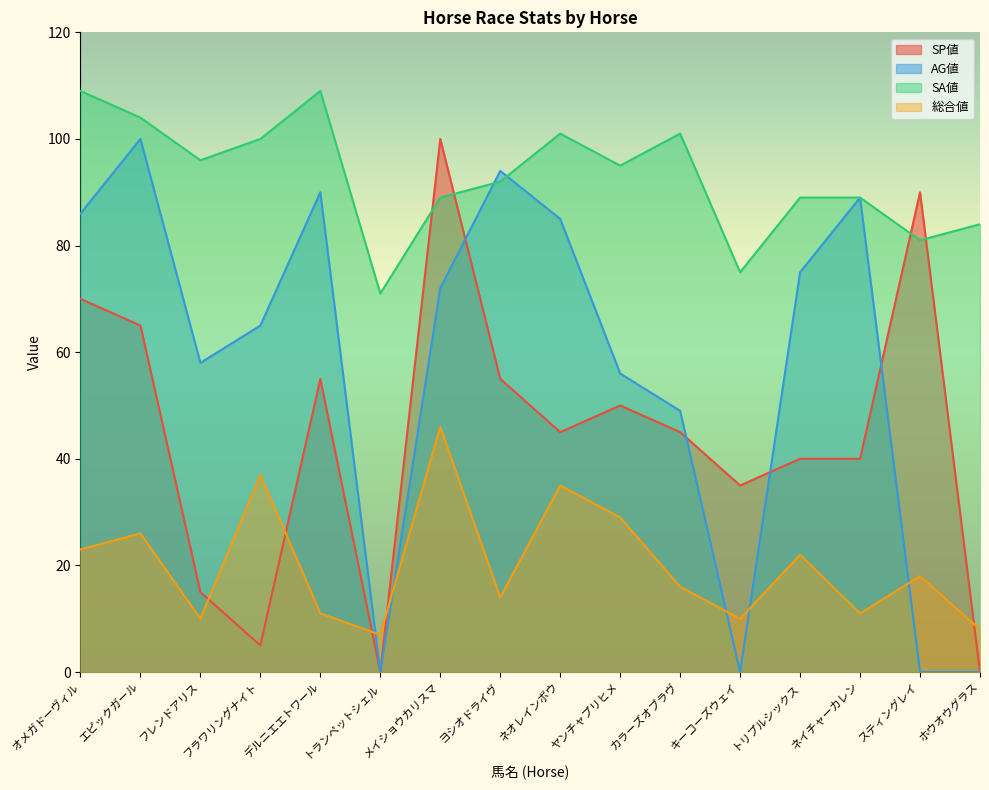

What is the difference between the maximum and minimum values in the 総合値 series?

39